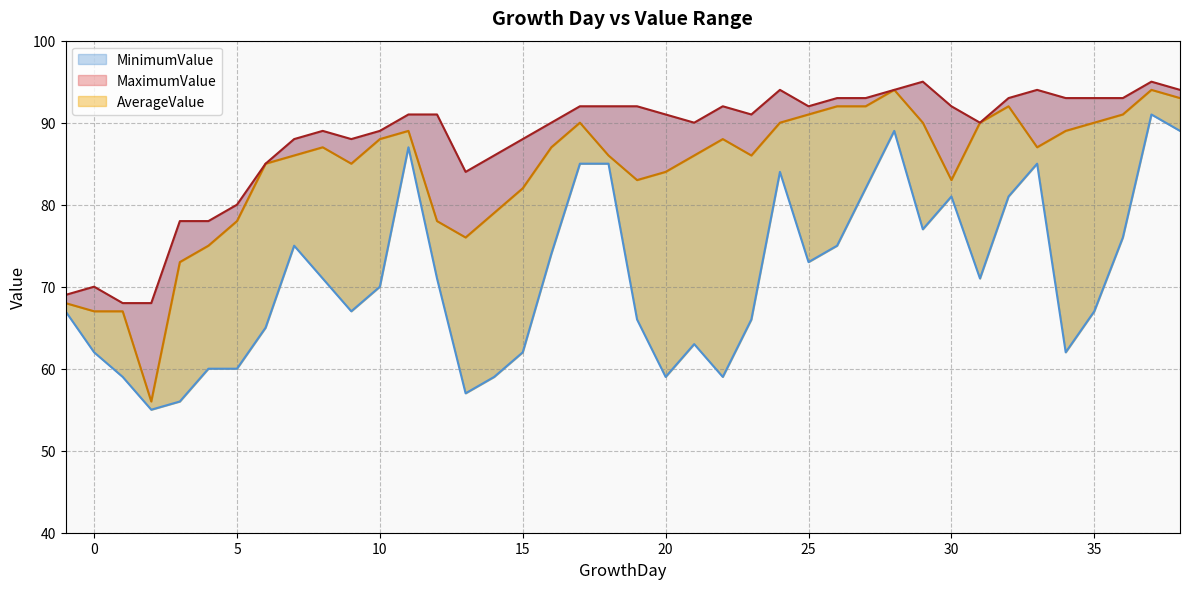

List the labels in order of AverageValue value, largest first.

28, 37, 38, 26, 27, 32, 25, 36, 17, 24, 29, 31, 35, 11, 34, 10, 22, 8, 16, 33, 7, 18, 21, 23, 6, 9, 20, 19, 30, 15, 14, 5, 12, 13, 4, 3, -1, 0, 1, 2